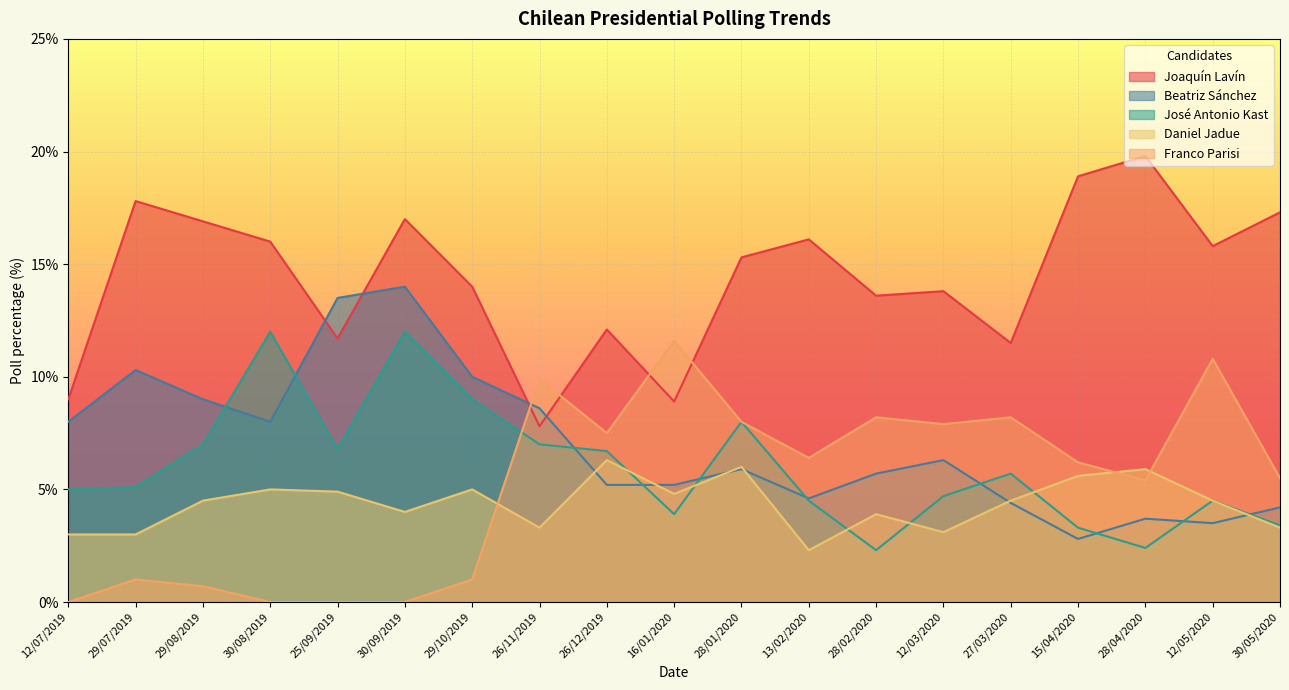

What is the difference between the maximum and minimum values in the Beatriz Sánchez series?

11.2